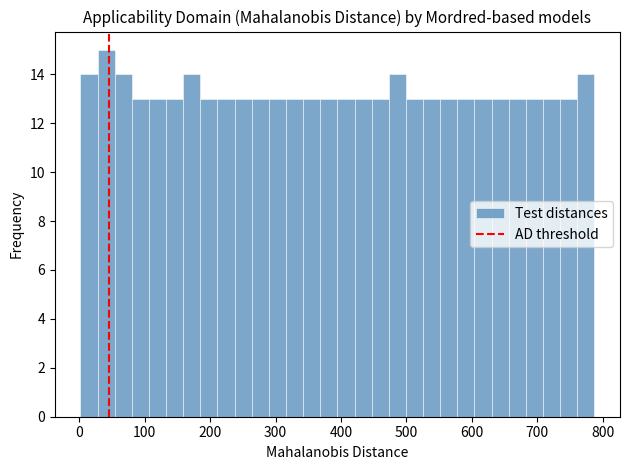

Around what value on the x-axis is the tallest bar? Give the approximate position of its centre, as read against the axis.

40